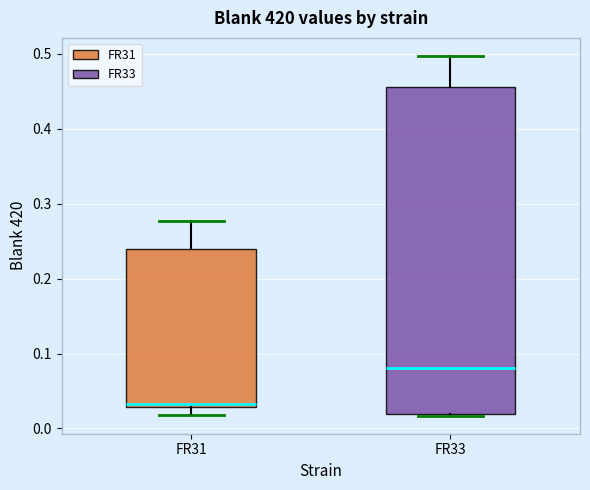

Which box's median line is the lowest?

FR31